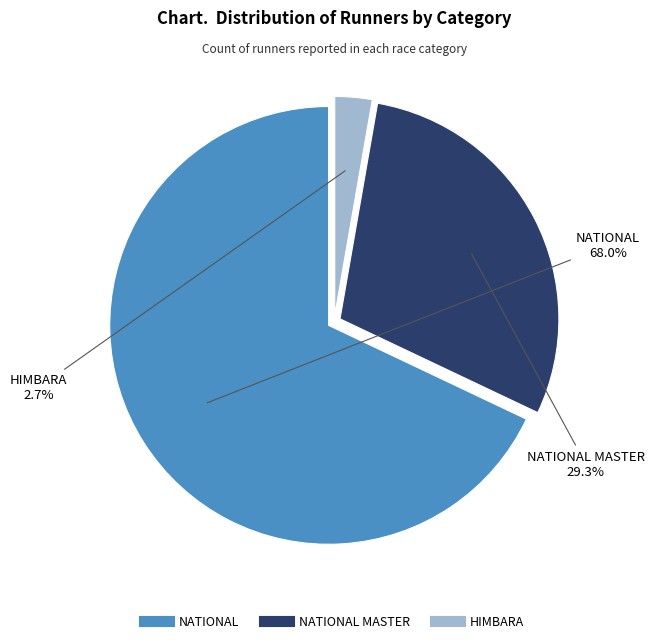

Is there a majority slice in this chart?

Yes